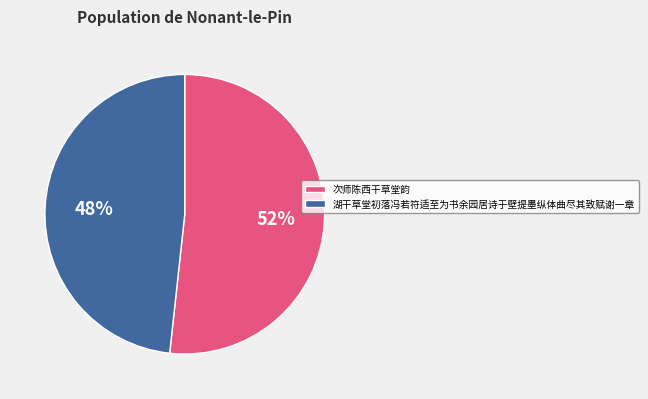

Is there a majority slice in this chart?

Yes